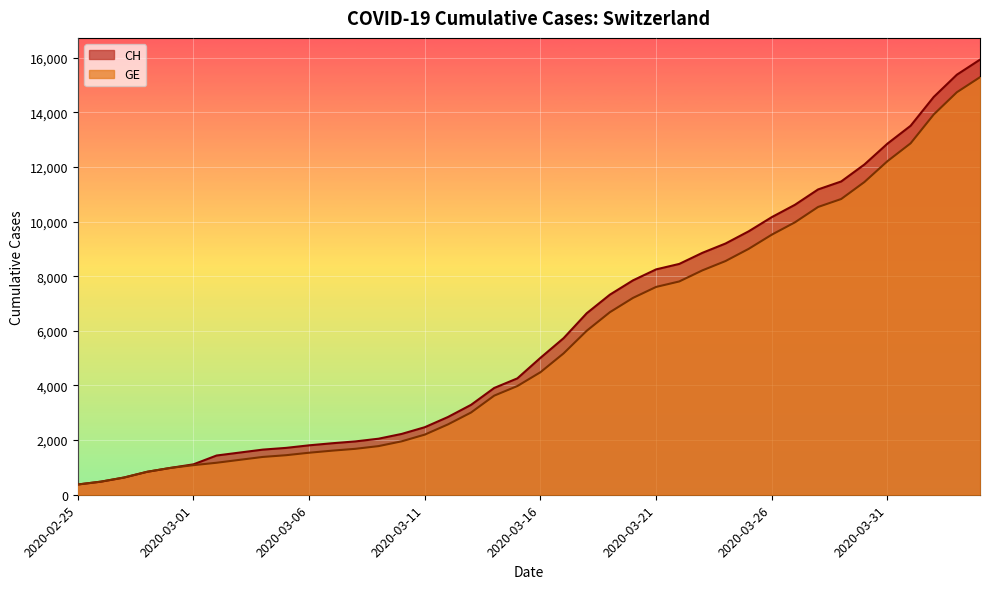

What is the maximum value shown in the chart?

15926